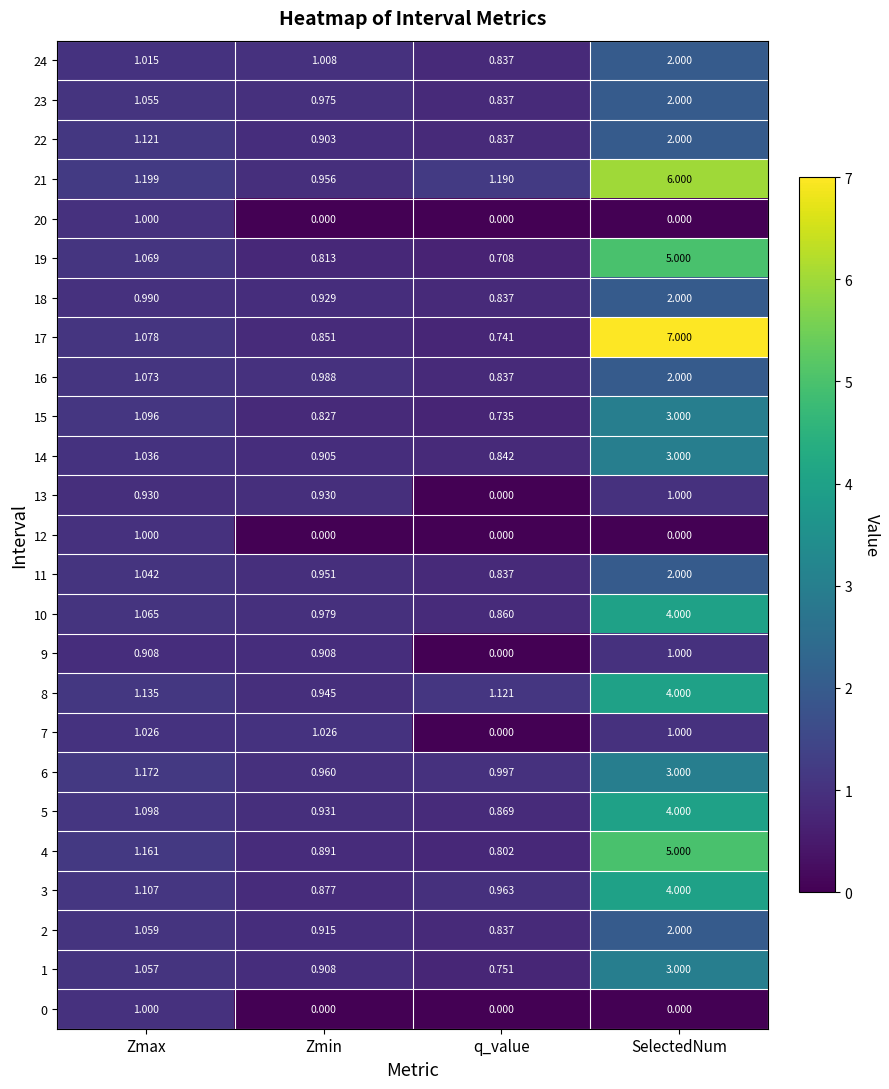

Is the value of 18 at q_value greater than the value of 21 at Zmax?

No